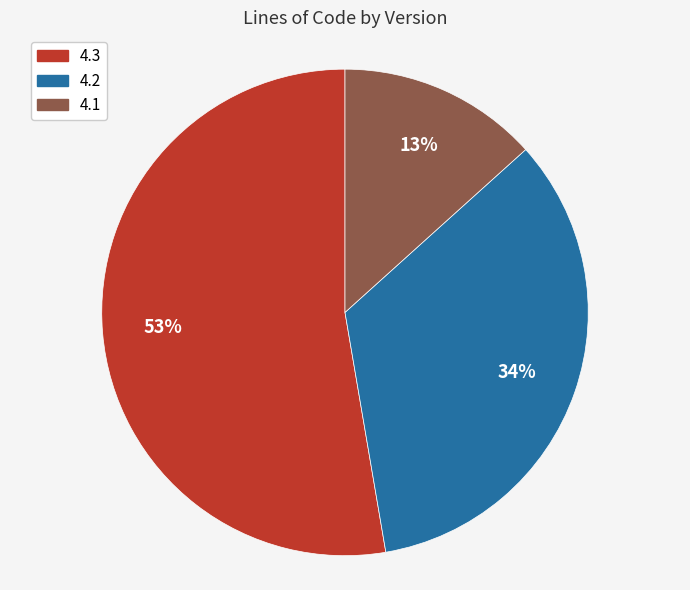

Does any single category account for the majority?

Yes